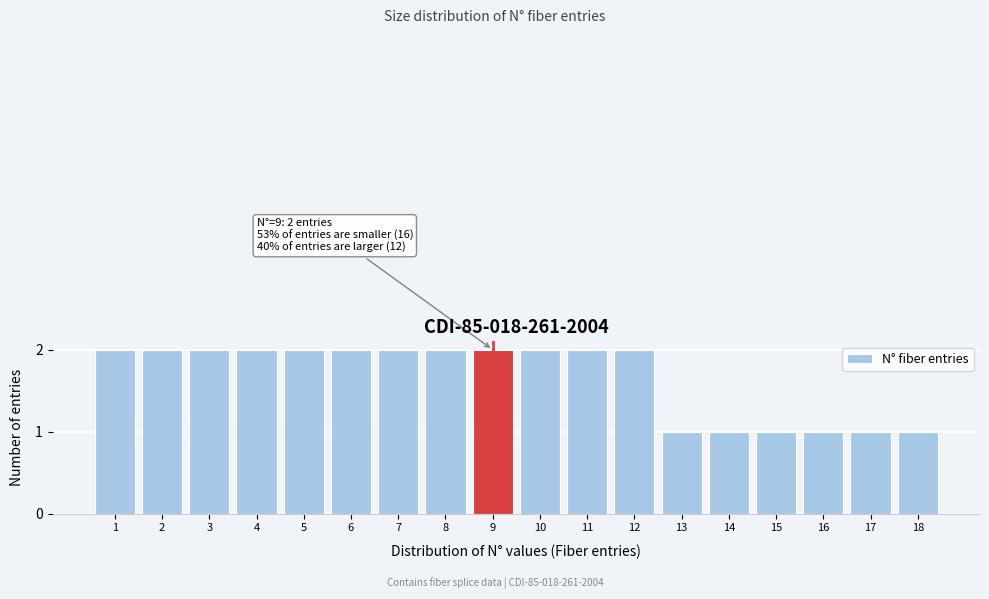

Reading left to right, what are all the values shown in this chart?

1=2	2=2	3=2	4=2	5=2	6=2	7=2	8=2	9=2	10=2	11=2	12=2	13=1	14=1	15=1	16=1	17=1	18=1